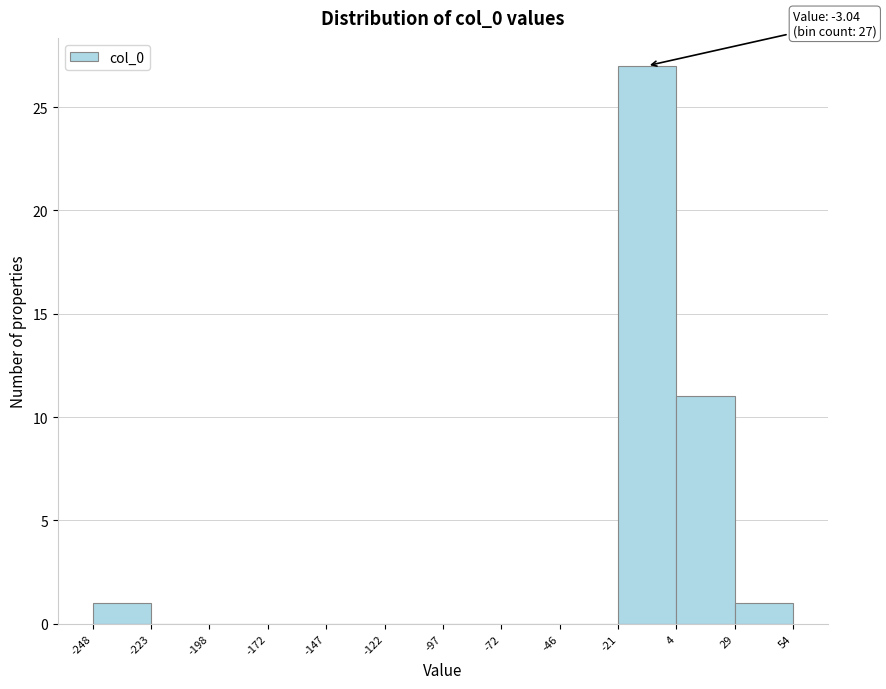

Which range on the x-axis has the tallest bar?

-21 to 4